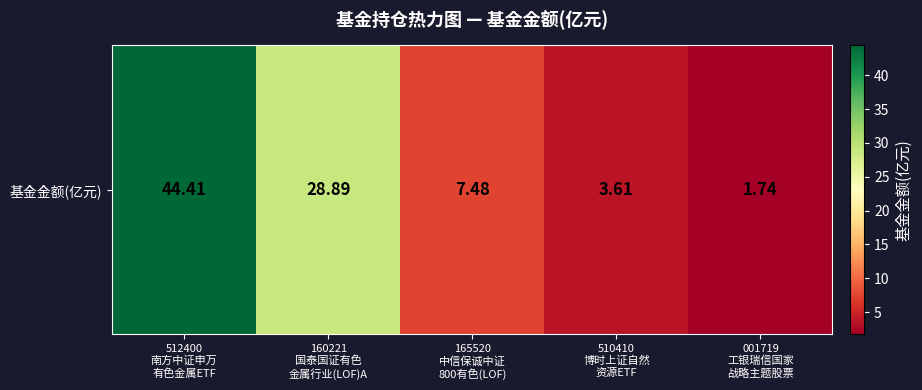

What is the greatest value displayed?

44.4